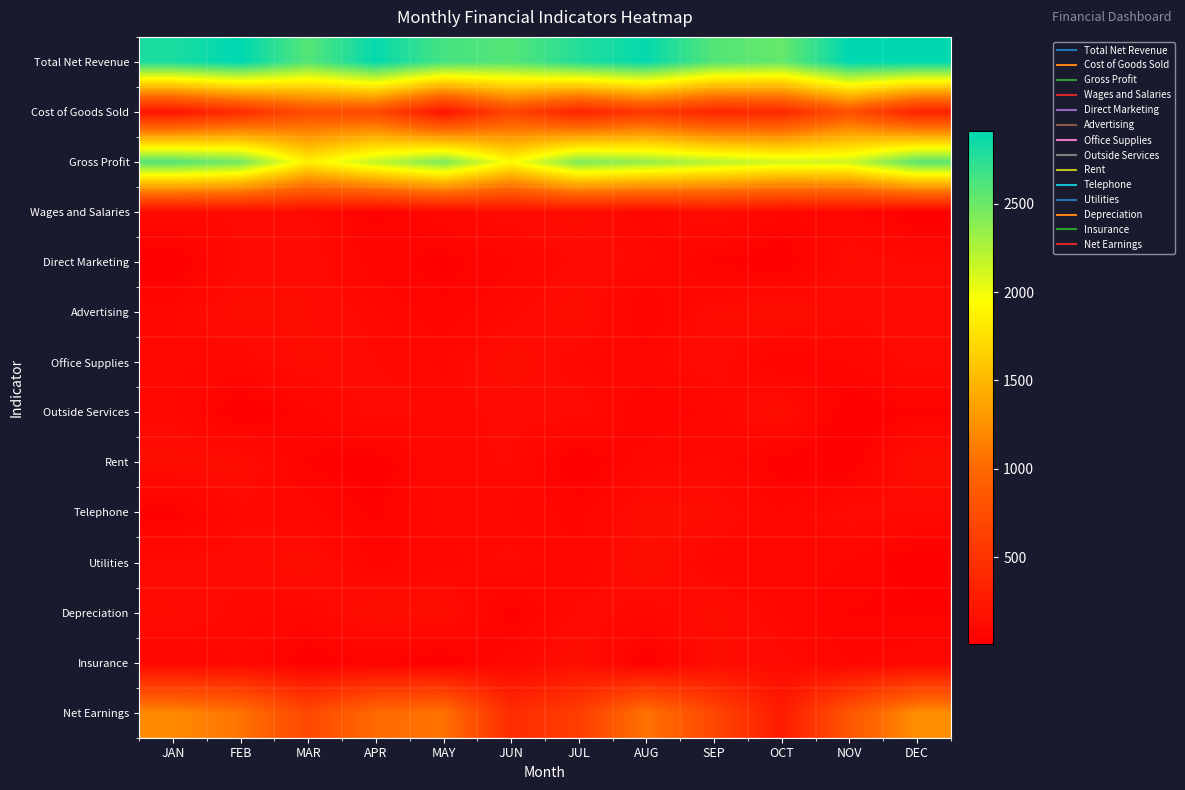

What is the difference between the highest and lowest values at AUG?

2866